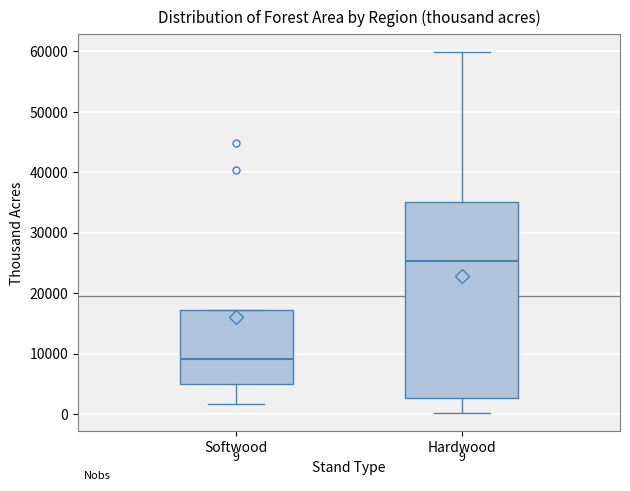

Which box's median line is the lowest?

Softwood